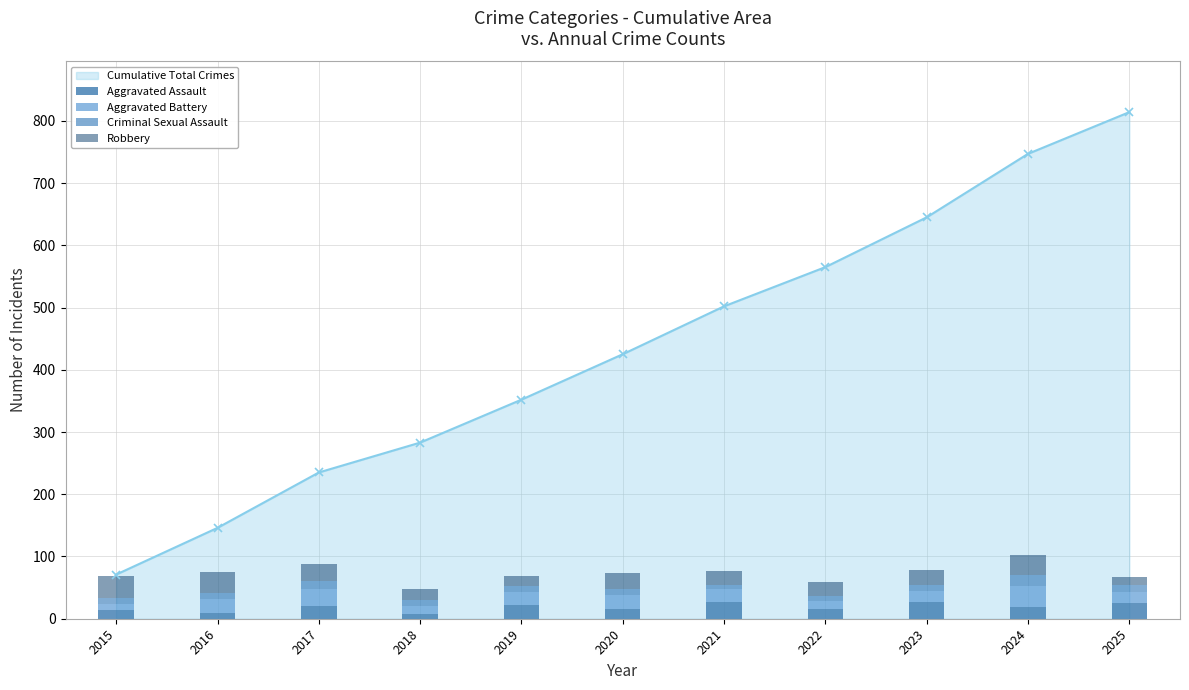

Count the number of data series in this chart.

5